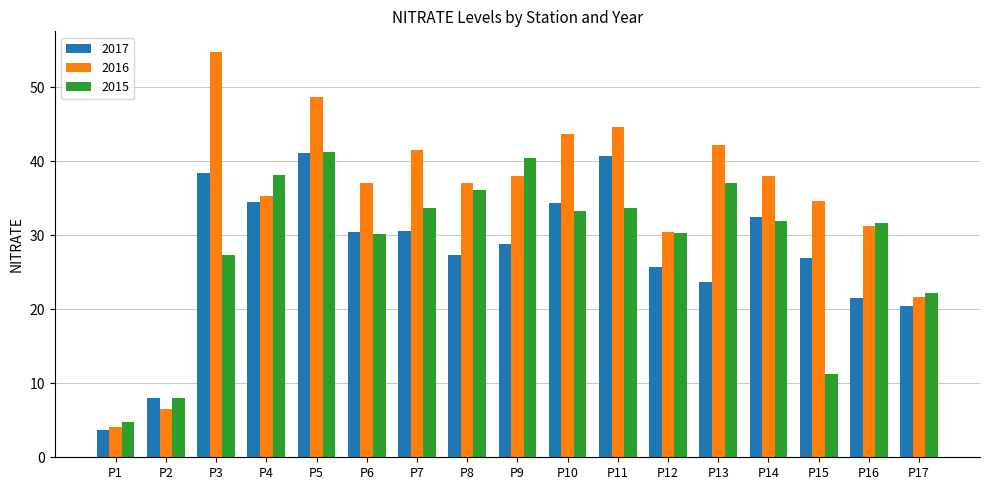

Which series has the largest total across all categories?

2016